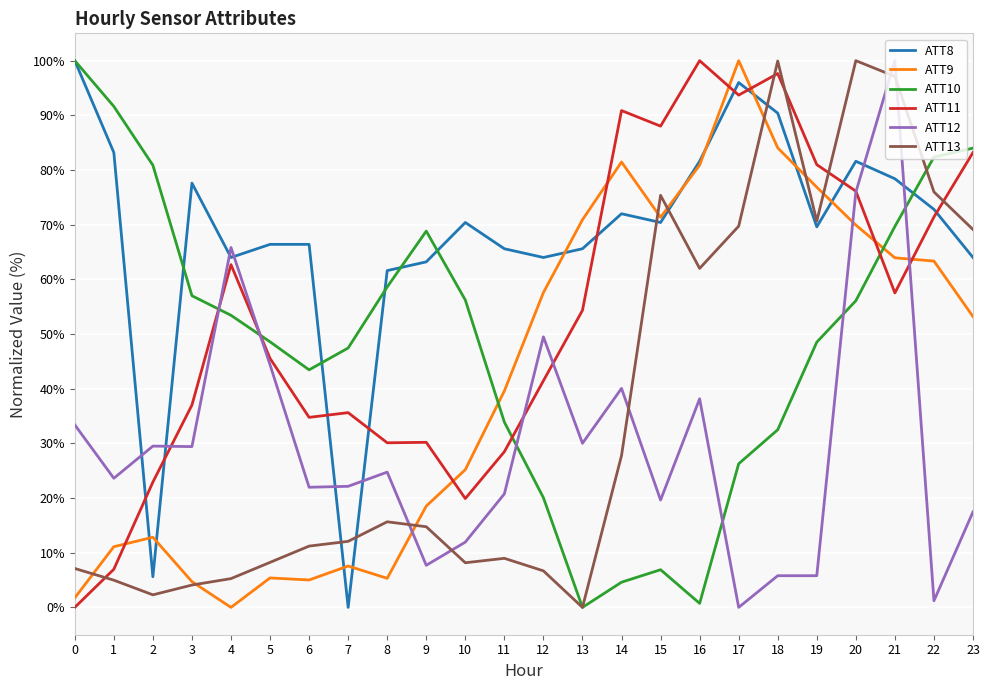

What is the difference between the highest and lowest values at 23?

66.5